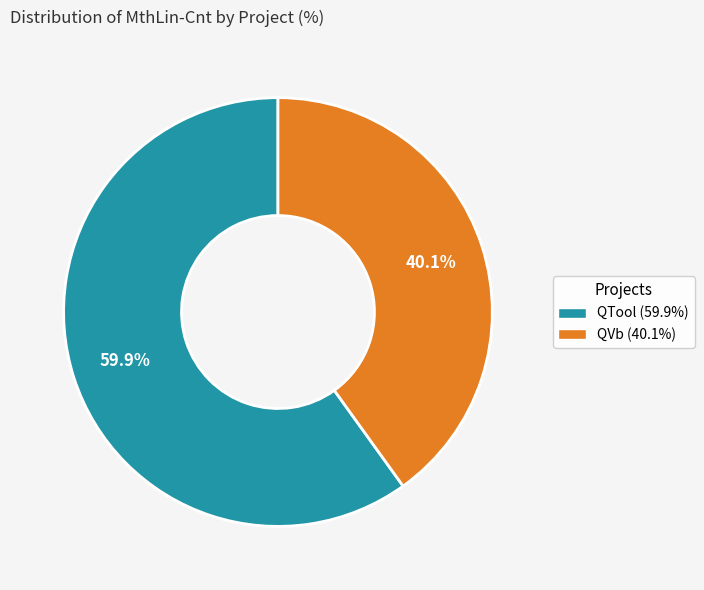

Between QTool and QVb, which is larger?

QTool